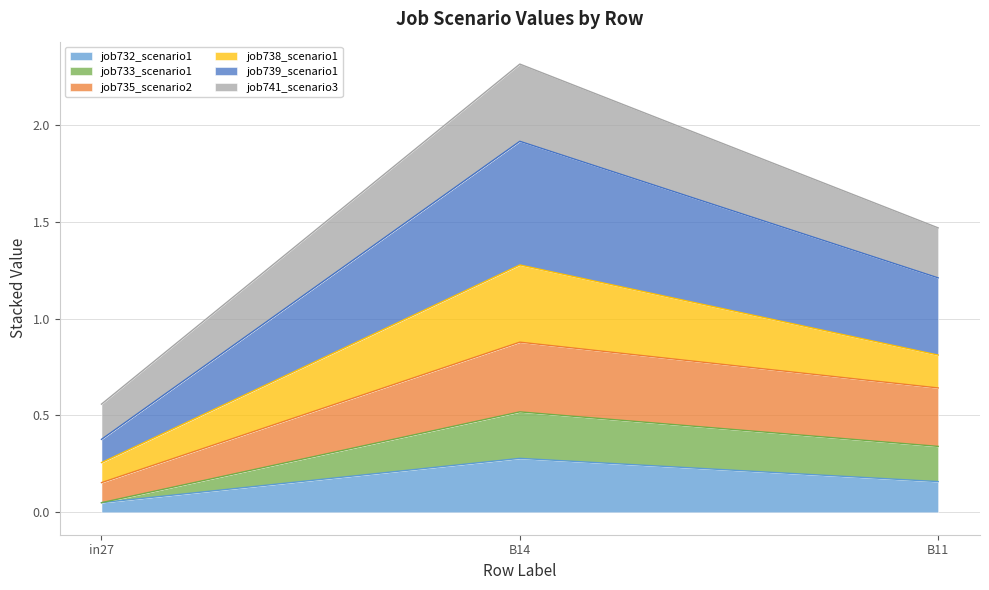

At which category is the sum across all series the highest?

B14